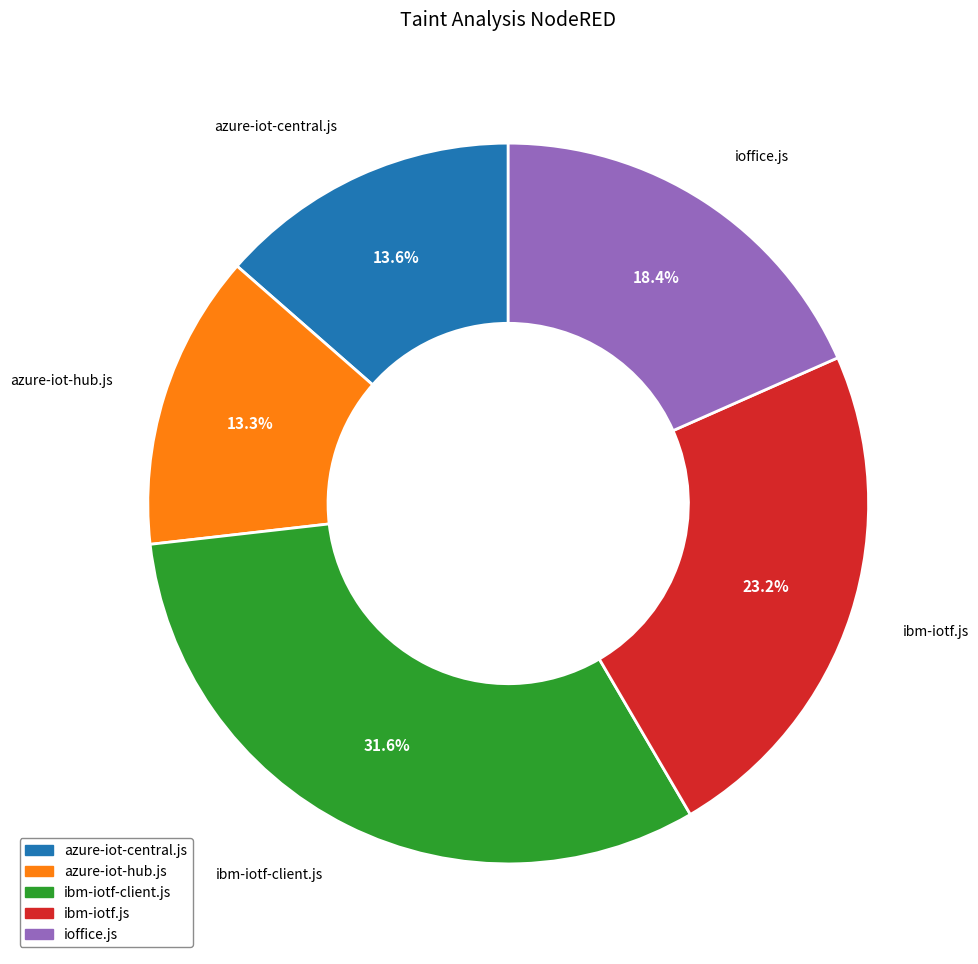

Is ibm-iotf-client.js the majority of the pie?

No